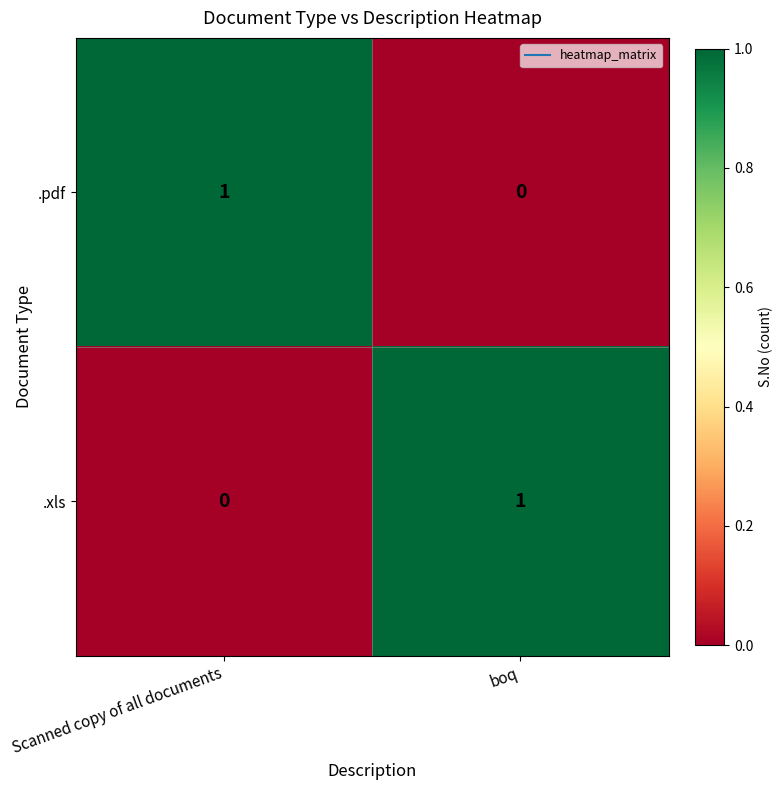

The value of .xls at Scanned copy of all documents is -1. True or false?

False